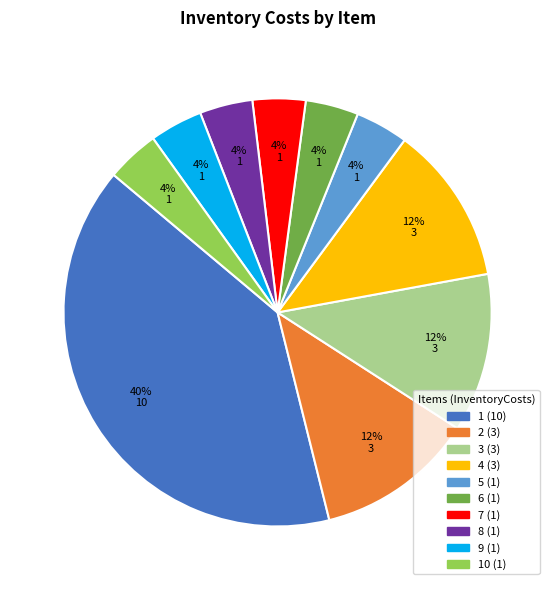

Is there a majority slice in this chart?

No